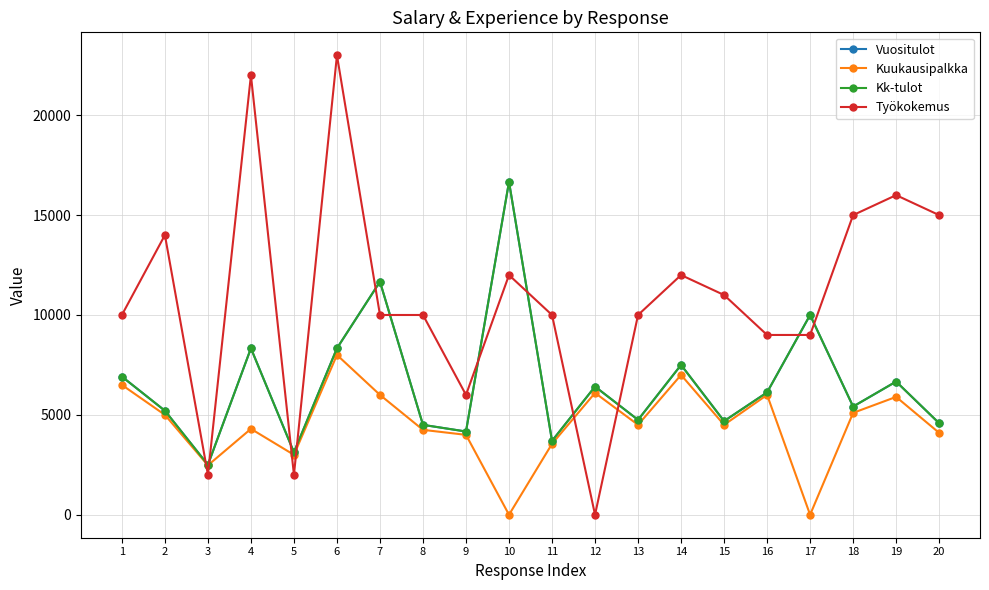

How many interior local valleys does the Kk-tulot series have?

7